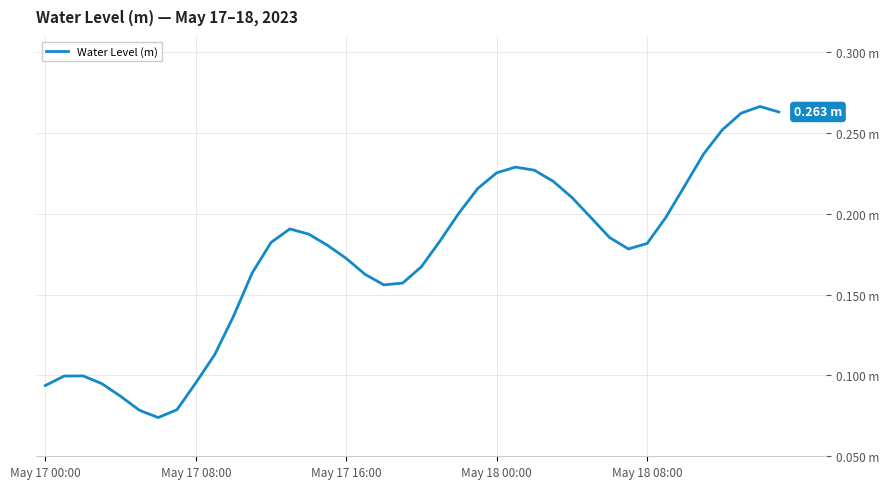

Does the chart have visible grid lines?

Yes